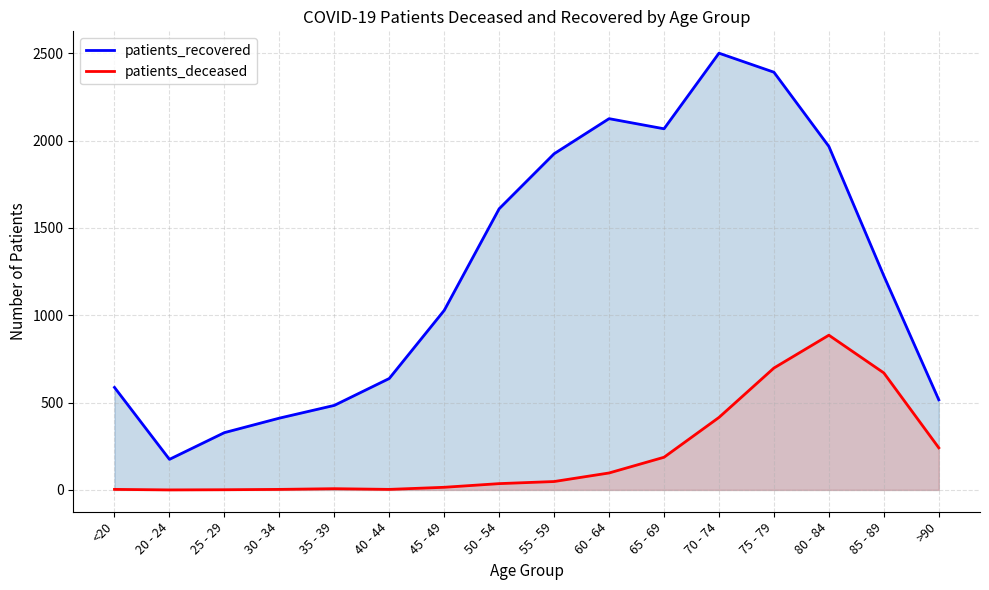

What is the value of the patients_deceased point at the 13th from the left?

698